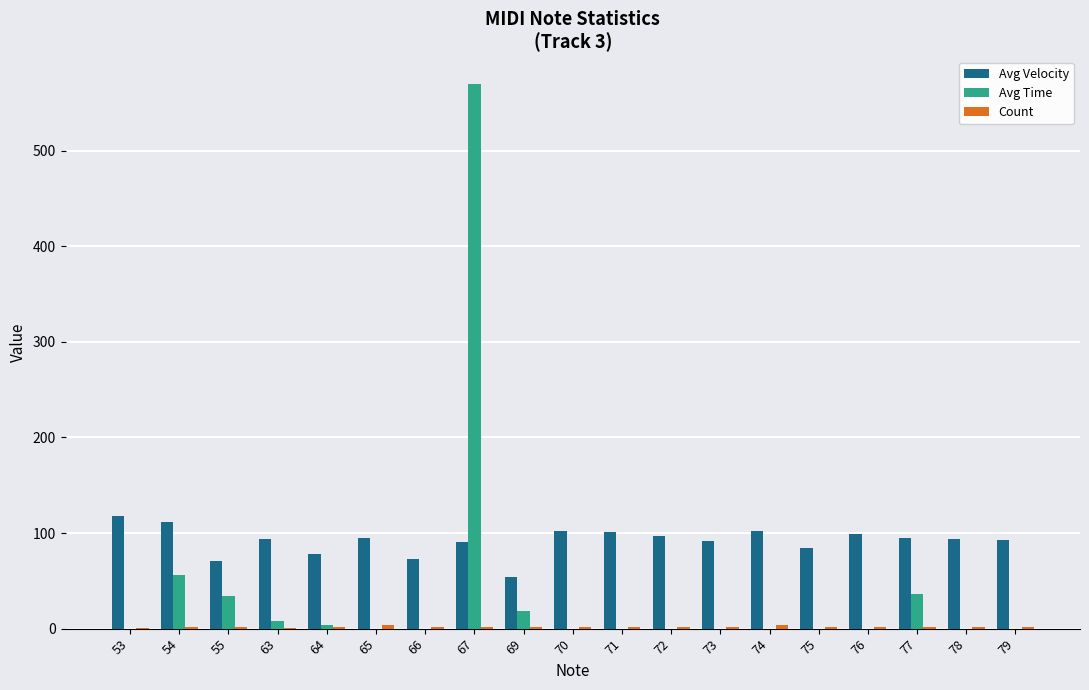

At which label is Avg Time closest to 285?

54